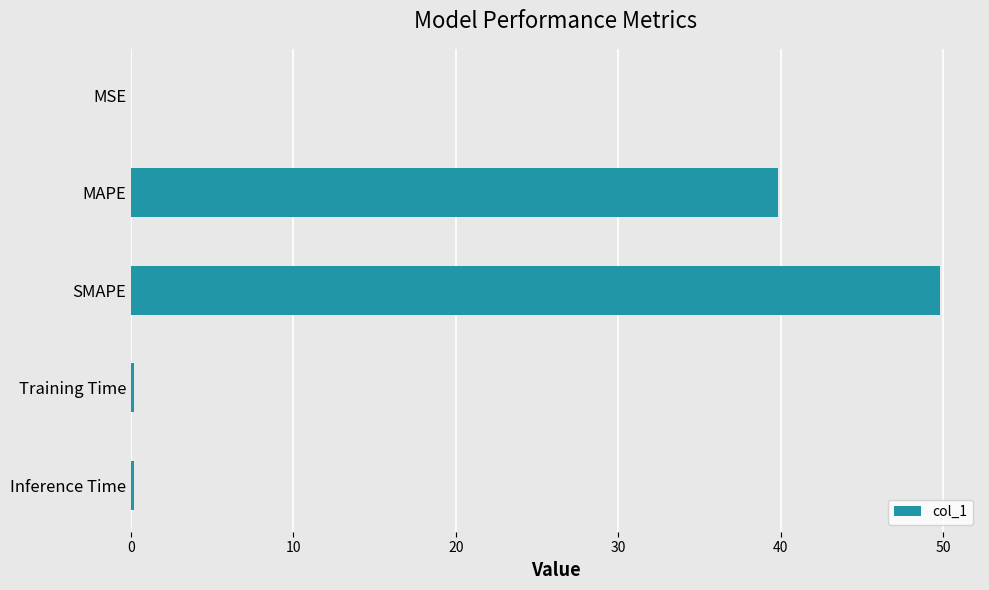

What is the sum of all values?

90.0